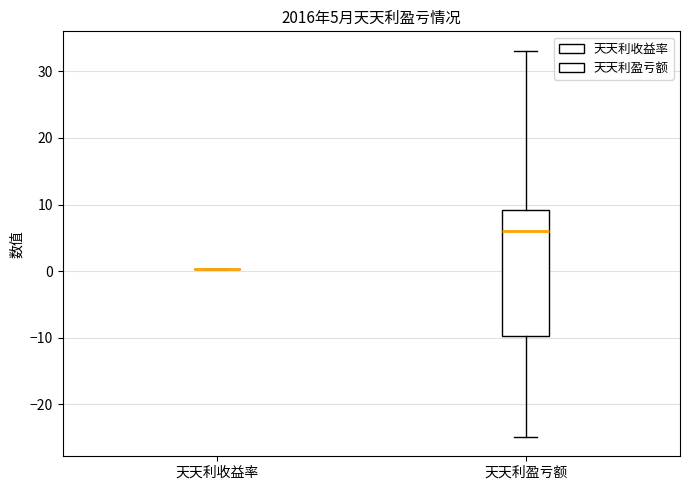

Which box is the tallest, from its lower edge to its upper edge?

天天利盈亏额